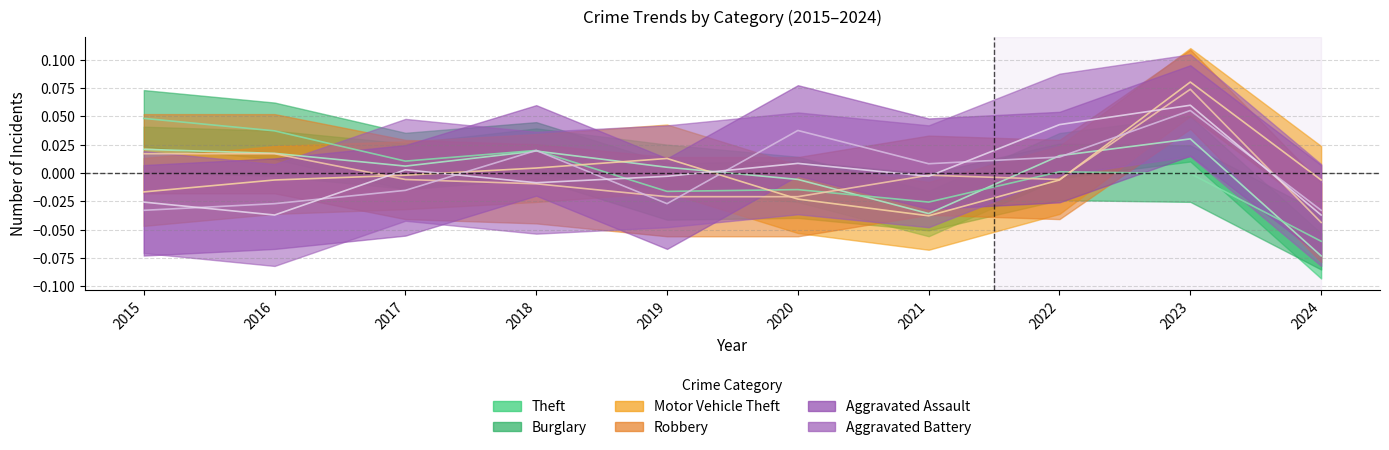

The Theft series shows -0.1 at 2024. True or false?

True